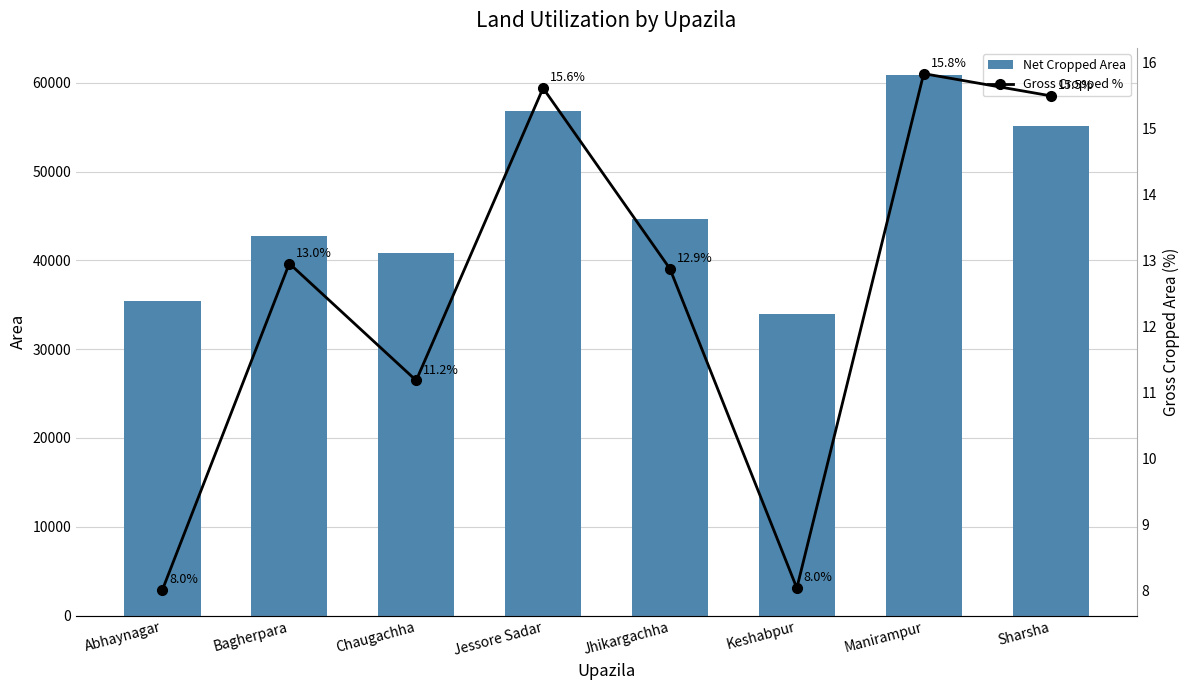

Does the chart contain stacked bars?

No